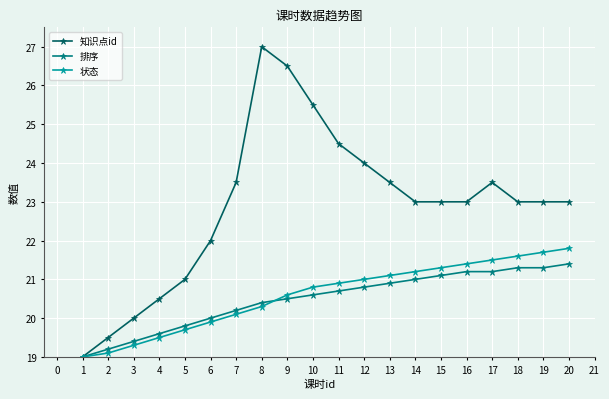

Where is the first local maximum for 知识点id?

8